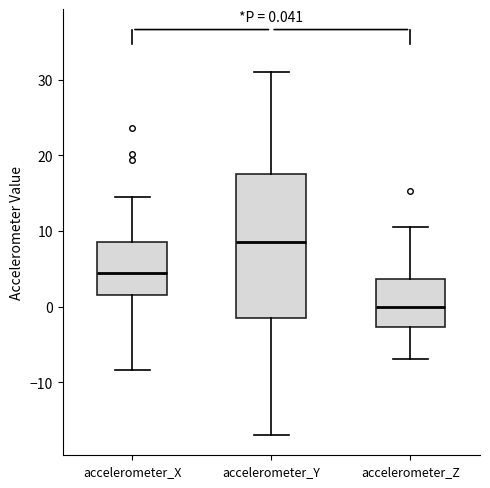

Comparing the boxes themselves (not the whiskers), which one is the tallest?

accelerometer_Y